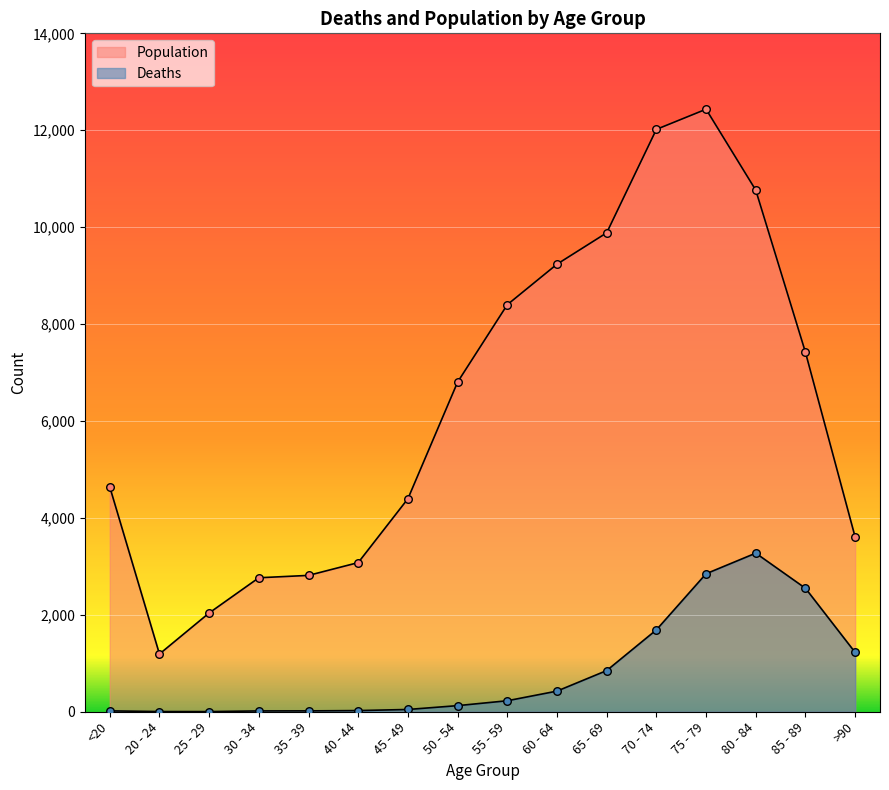

Which series contains the highest Y value?

Population